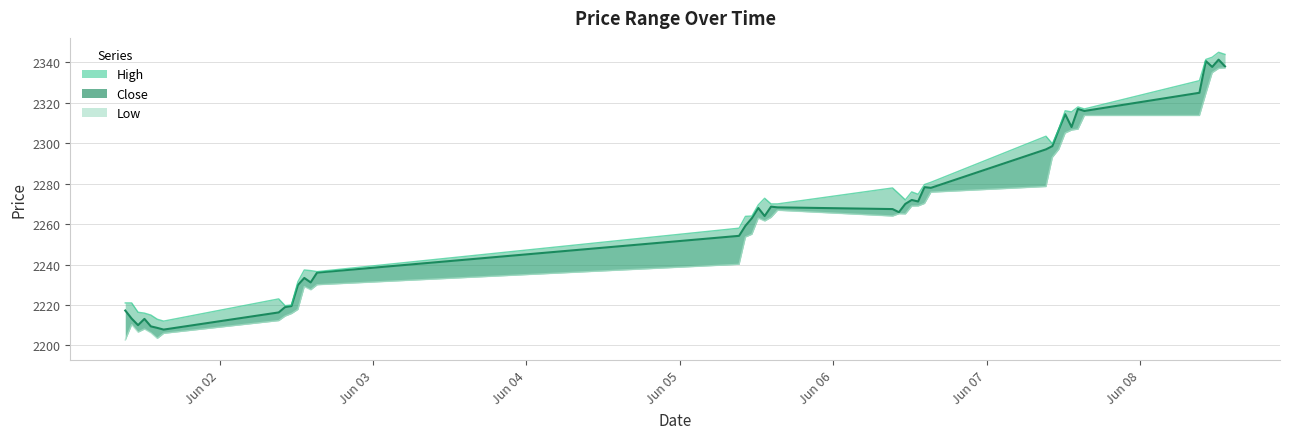

What position from the left is 2023-06-05 10:15?

16